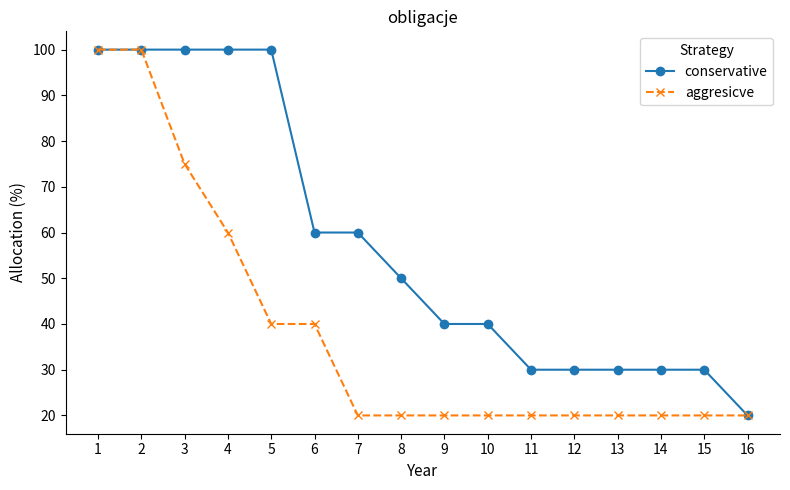

What is the value of the conservative point at the 15th from the left?

30